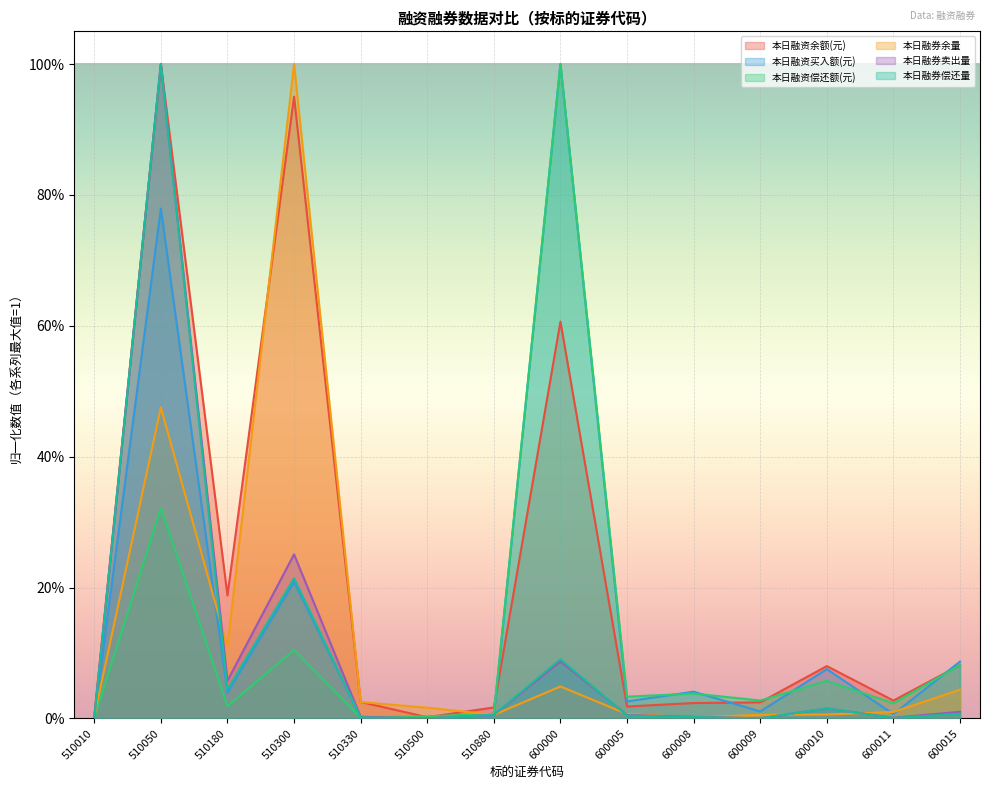

At which label does 本日融资买入额(元) reach its minimum?

510500